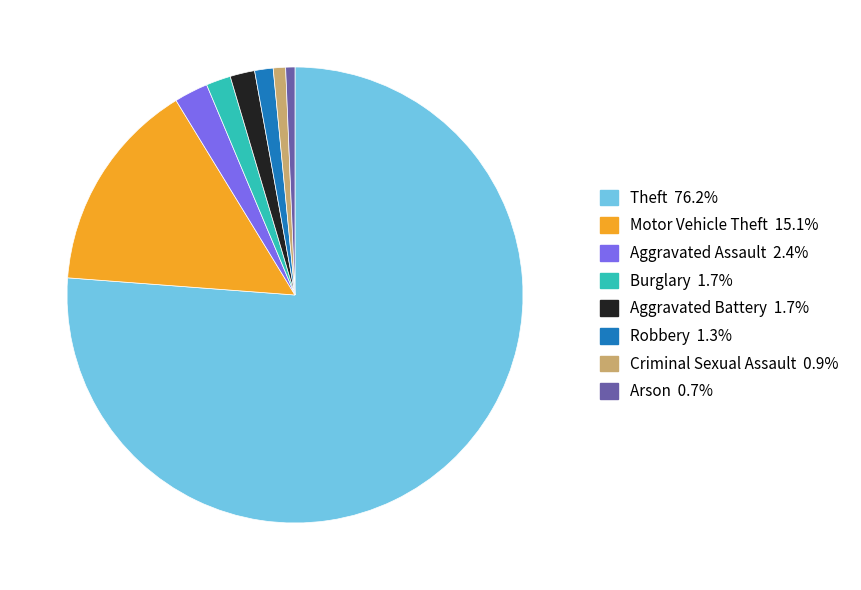

How many segments does this pie chart have?

8